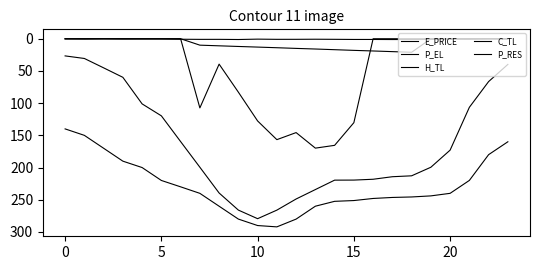

At which category does P_RES reach its first local peak?

7